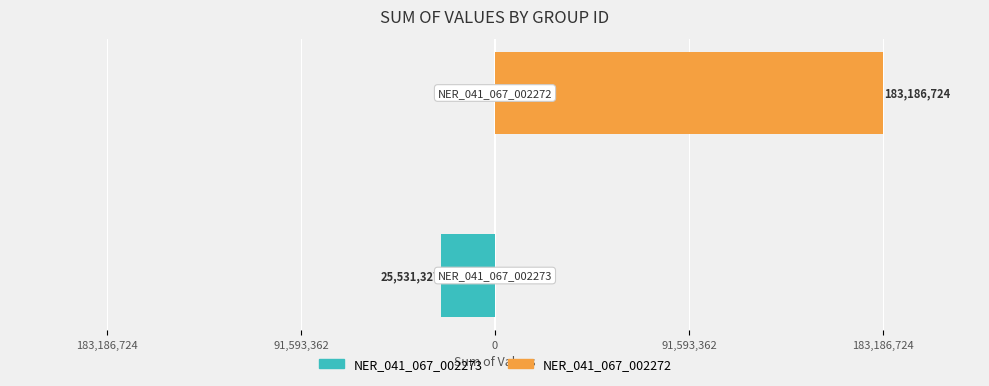

What is the difference between the maximum and minimum values in the NER_041_067_002273 series?

25531327